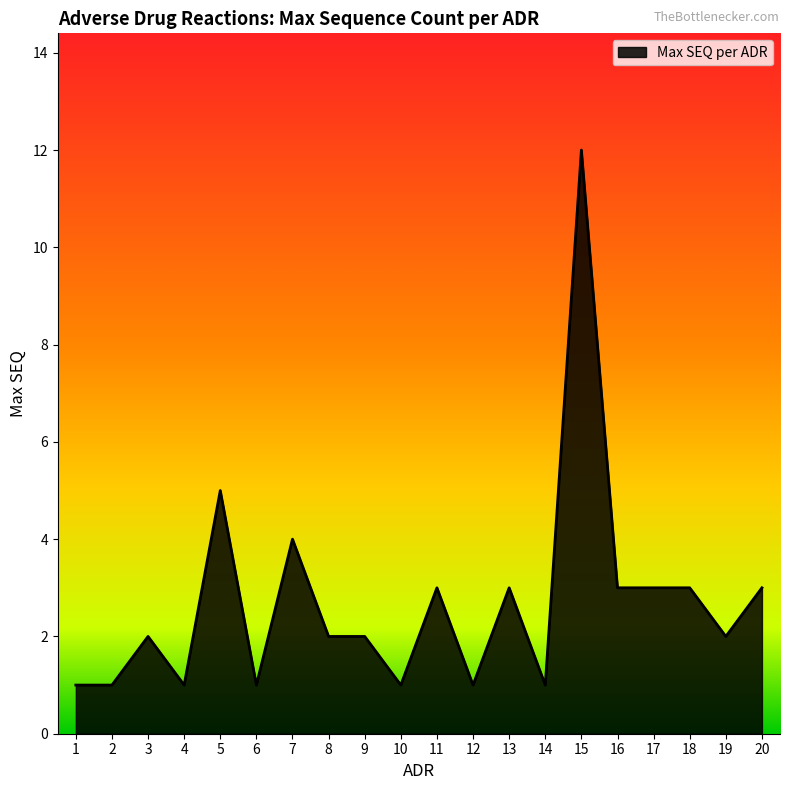

How many lines are shown in the chart?

1